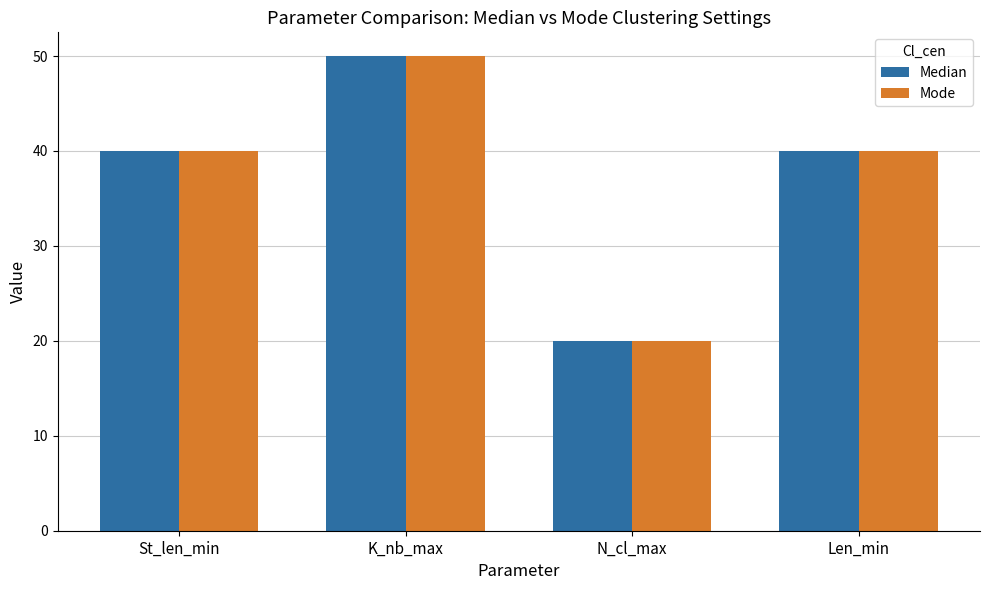

Which category has the lowest value in the Mode series?

N_cl_max